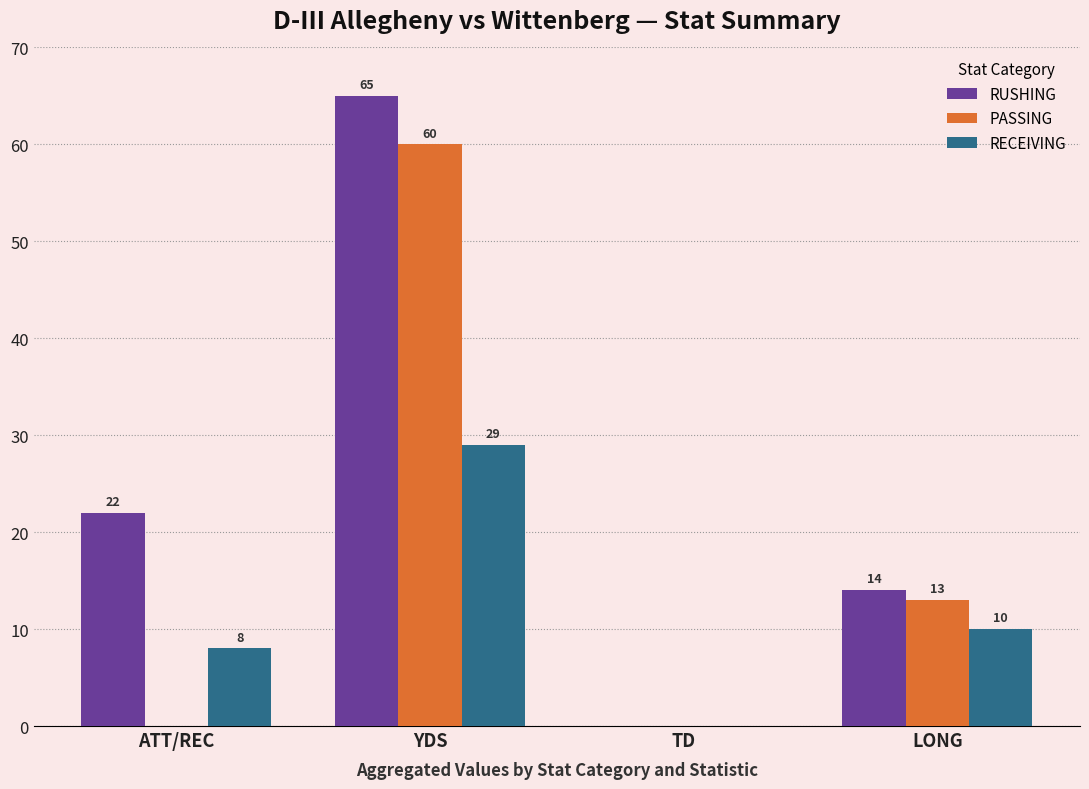

Is it true that RECEIVING equals 8 at ATT/REC?

True